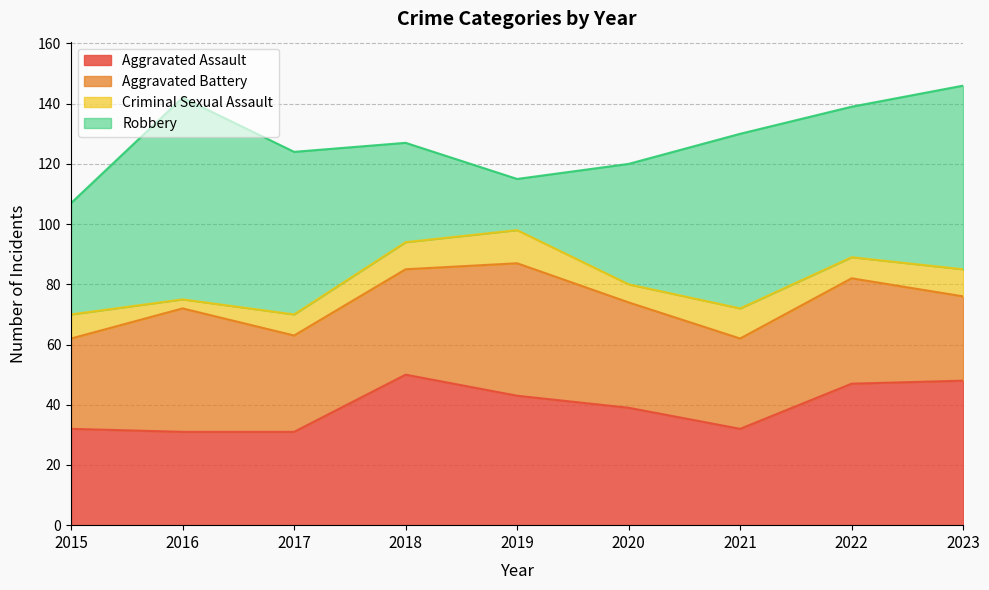

Which category has the lowest value in the Criminal Sexual Assault series?

2016